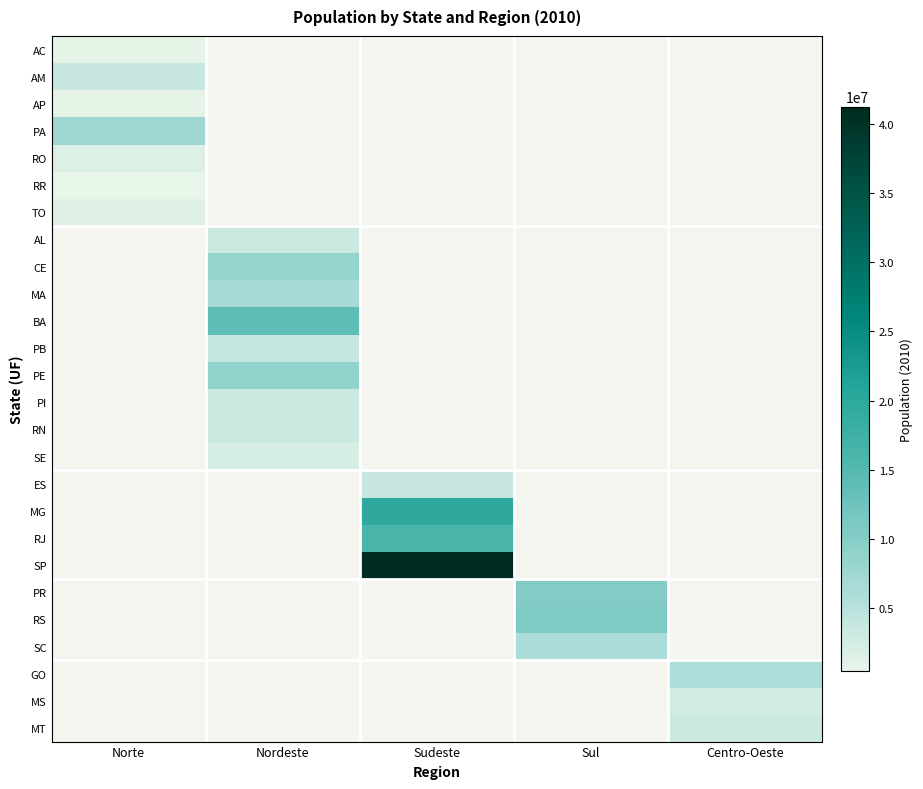

Between Centro-Oeste and Sul, which is larger?

Sul